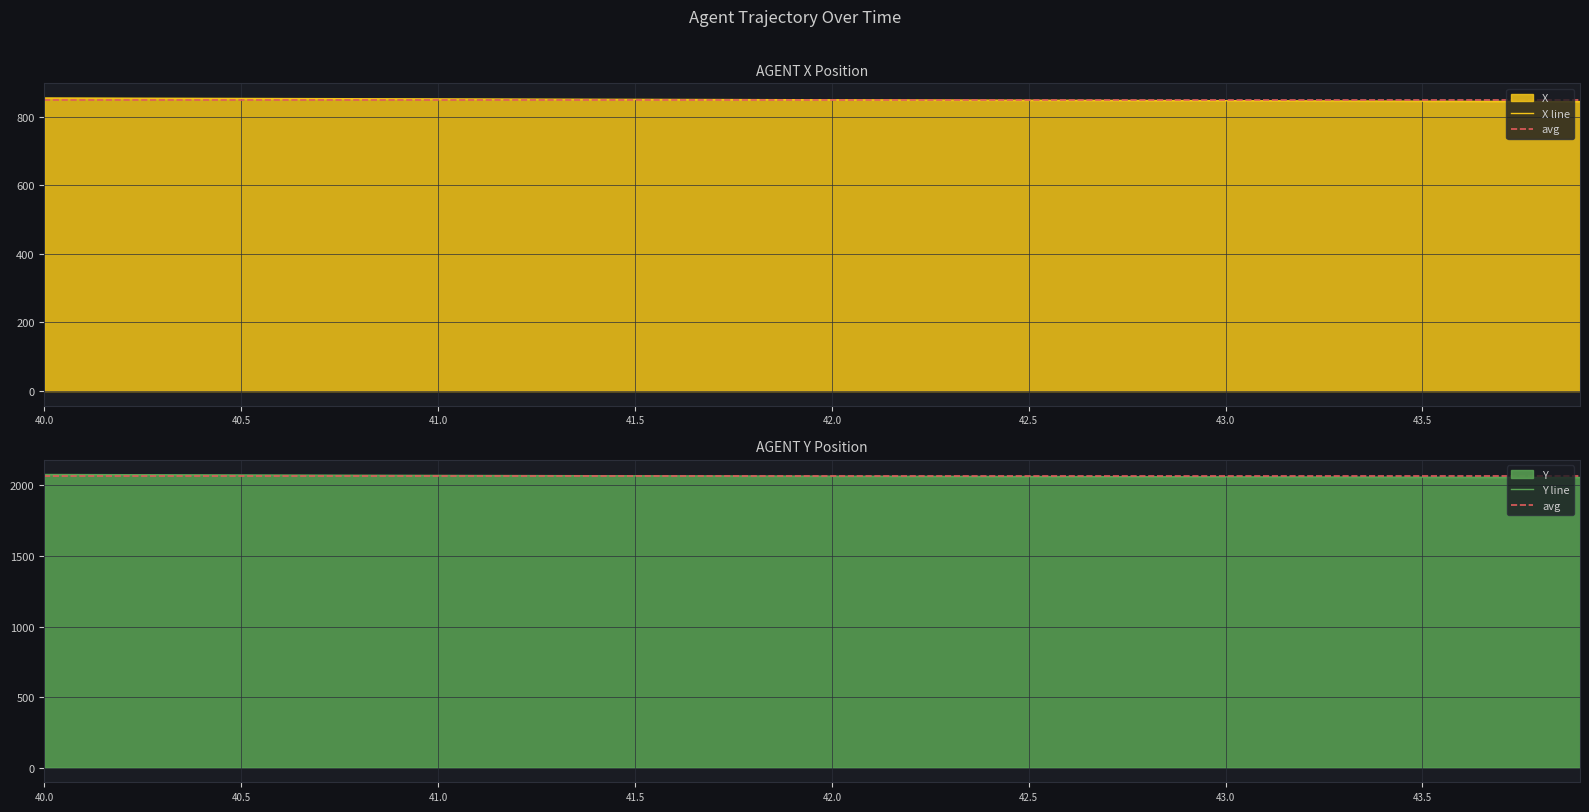

Reading right to left, extract all data points from this chart.

X: 843.8	844.1	844.4	844.7	845.1	845.4	845.7	845.9	846.2	846.5	846.8	847.0	847.3	847.6	847.8	848.1	848.4	848.6	848.9	849.1	849.4	849.6	849.9	850.1	850.4	850.6	850.9	851.1	851.4	851.7	851.9	852.2	852.5	852.7	853.0	853.3	853.5	853.8	854.1	854.3
Y: 2056.4	2056.9	2057.4	2057.9	2058.4	2058.9	2059.4	2059.9	2060.4	2060.9	2061.4	2061.9	2062.4	2062.8	2063.3	2063.8	2064.3	2064.8	2065.3	2065.8	2066.3	2066.8	2067.3	2067.8	2068.4	2068.9	2069.5	2070.1	2070.6	2071.2	2071.8	2072.4	2073.0	2073.6	2074.3	2074.9	2075.6	2076.2	2076.9	2077.6